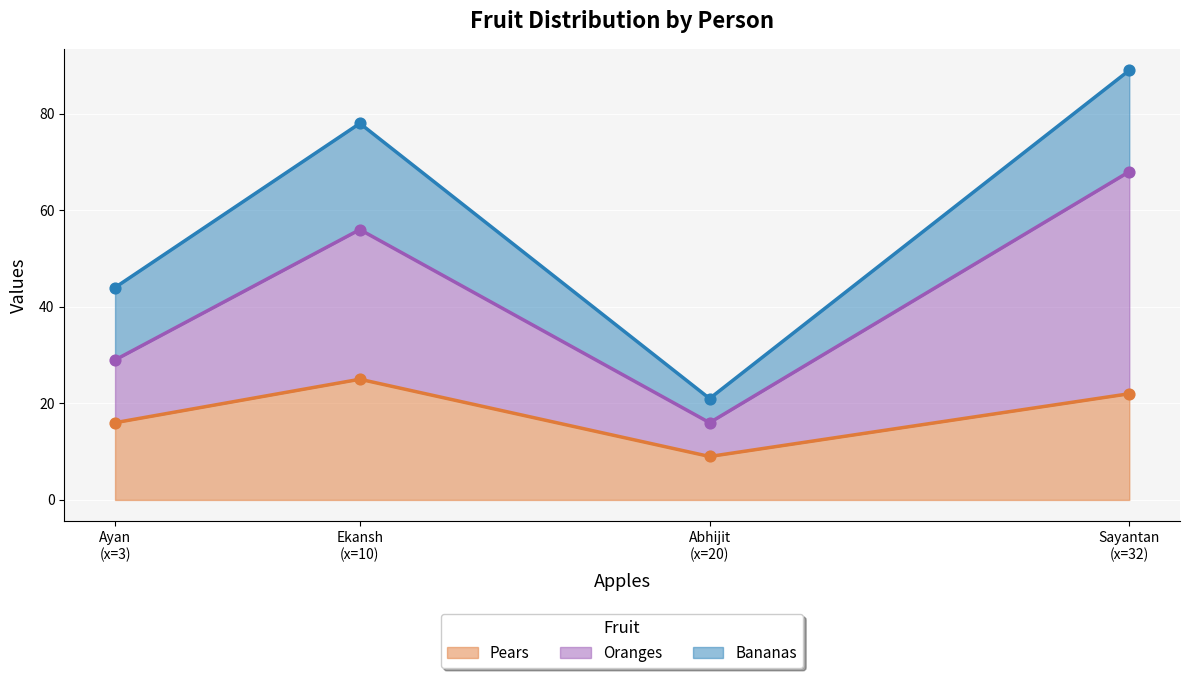

Which series has the largest total across all categories?

Oranges